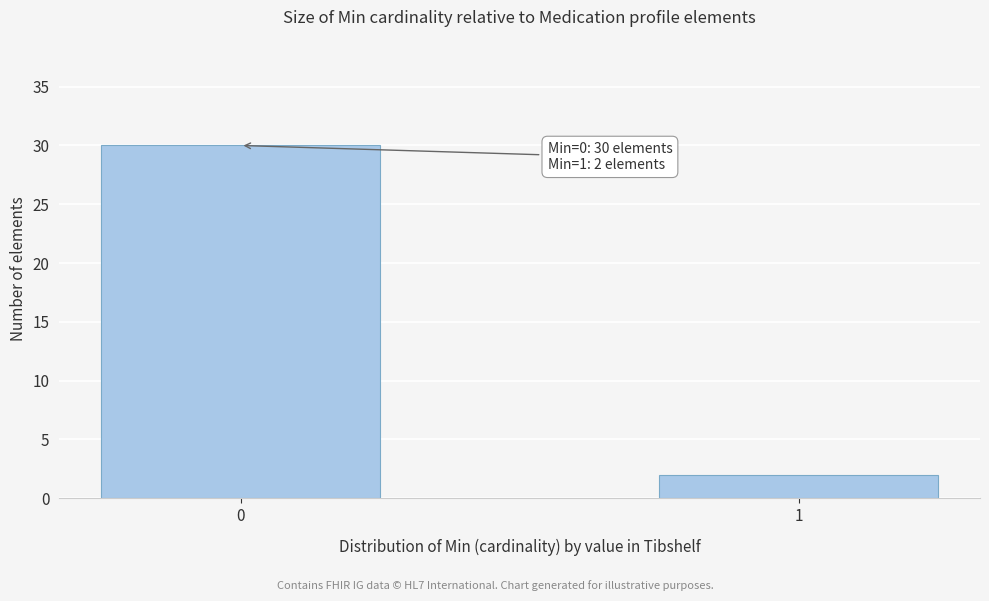

Reading left to right, list all the values displayed in this chart.

30	2